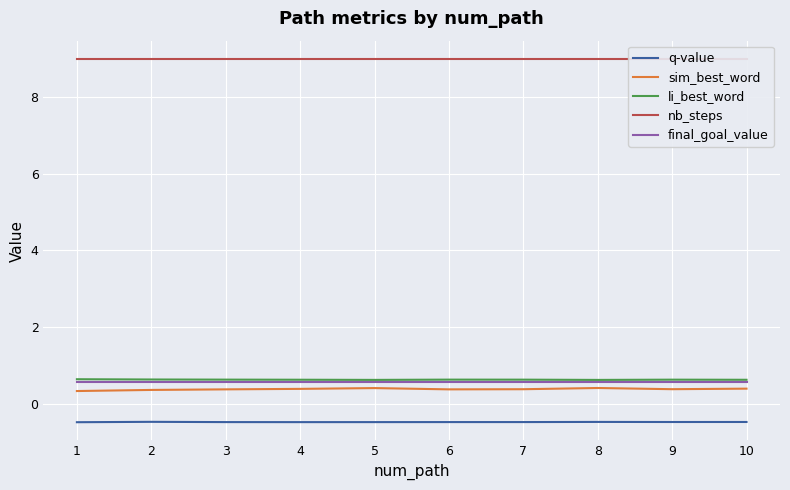

What is the minimum value for nb_steps?

9.0